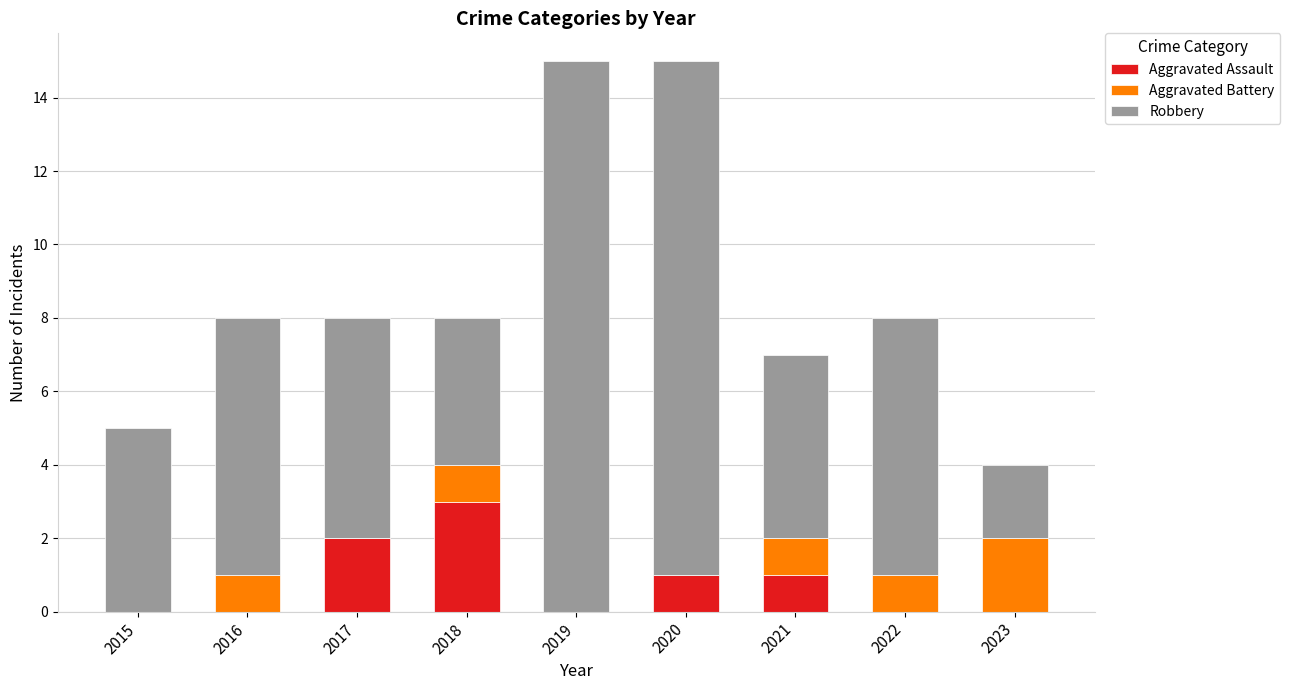

True or false: Aggravated Assault has a value of 0 at 2023.

True